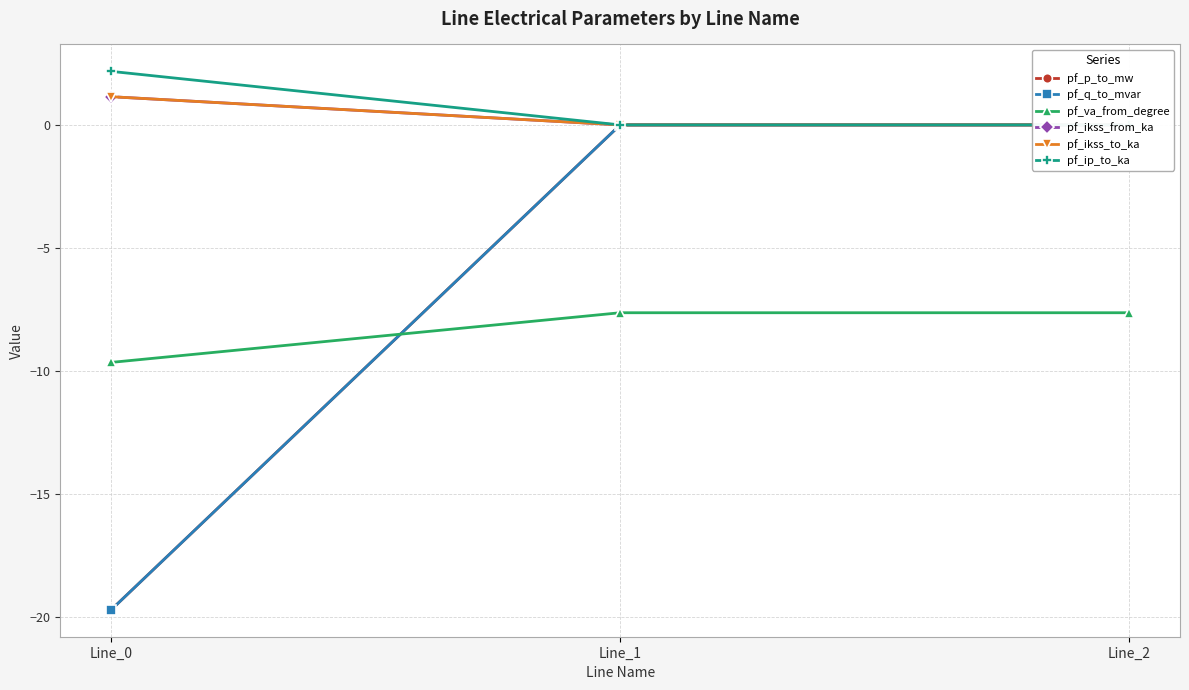

List the labels in order of pf_ip_to_ka value, largest first.

Line_0, Line_1, Line_2